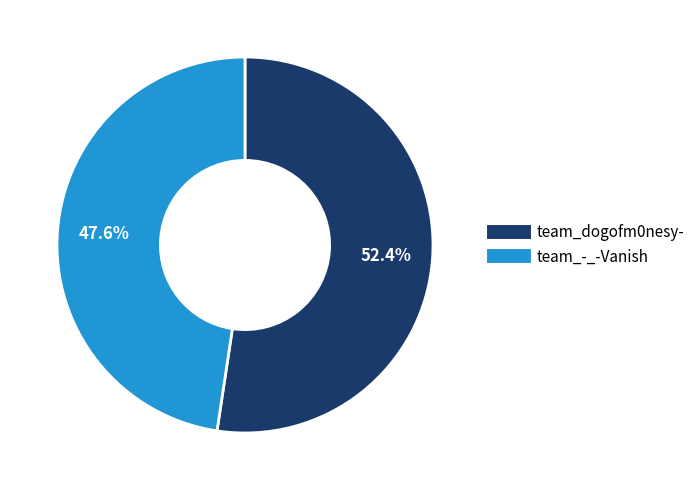

Is team_-_-Vanish the majority of the pie?

No